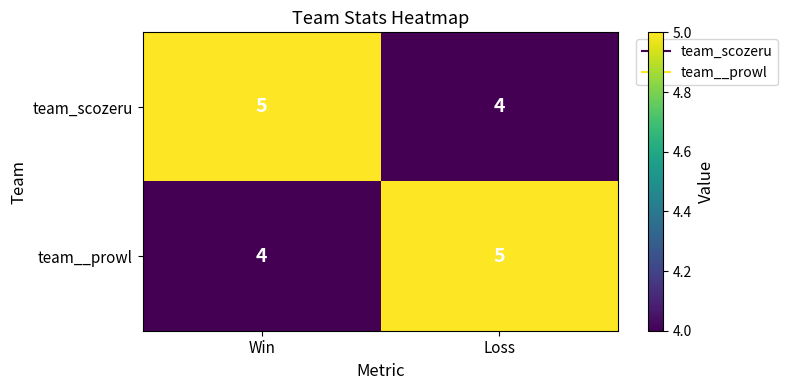

The team__prowl series shows 3 at Loss. True or false?

False